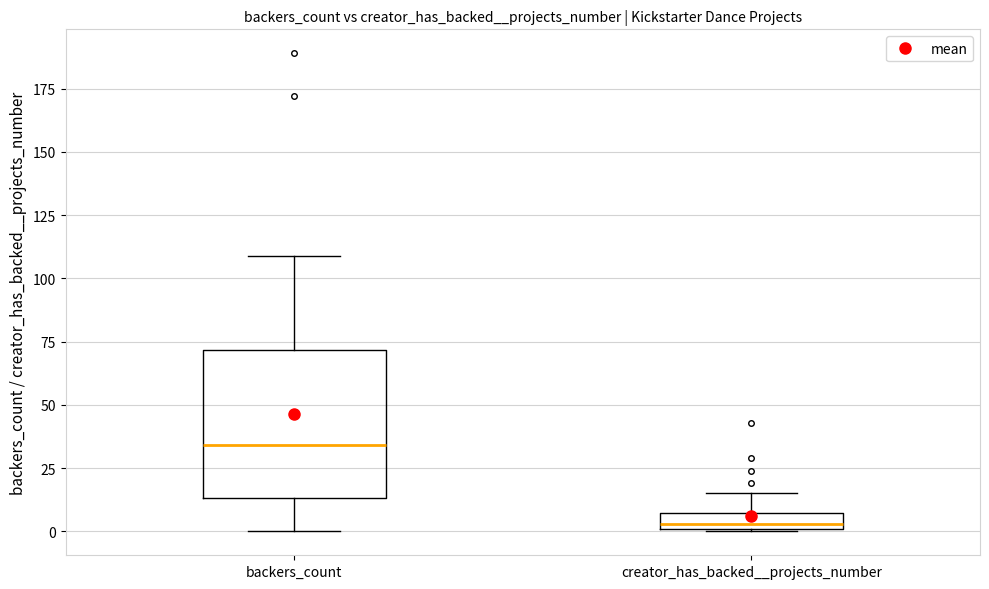

Which box is the tallest, from its lower edge to its upper edge?

backers_count